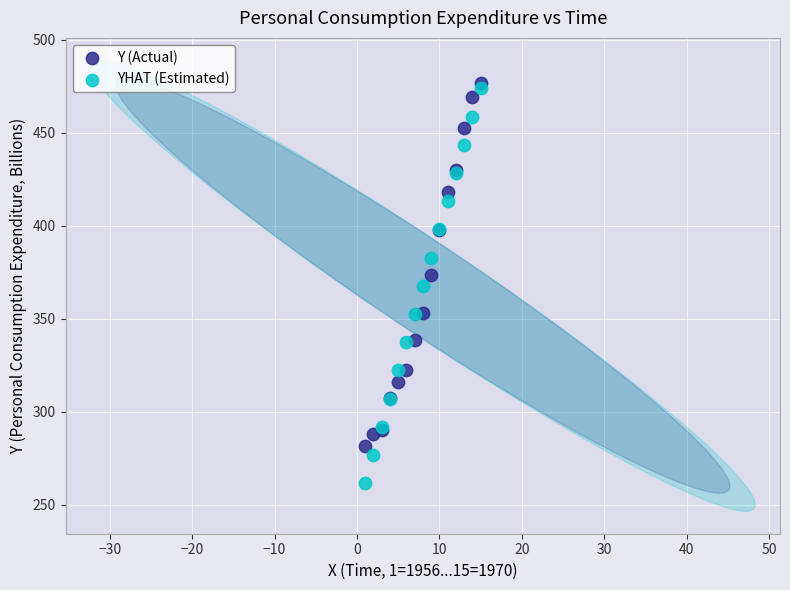

Which series reaches the maximum Y coordinate?

Y (Actual)